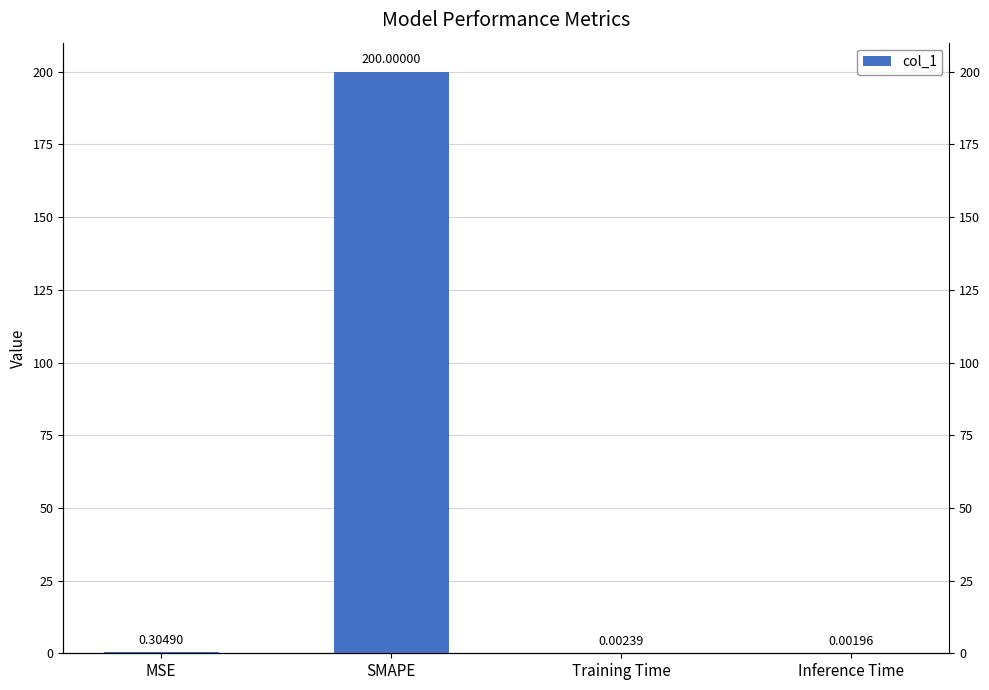

What position from the right is MSE?

4